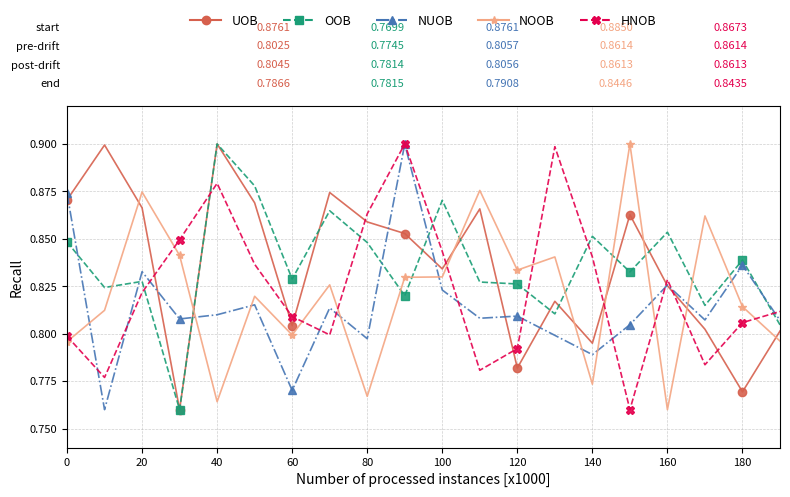

How many lines are shown in the chart?

5